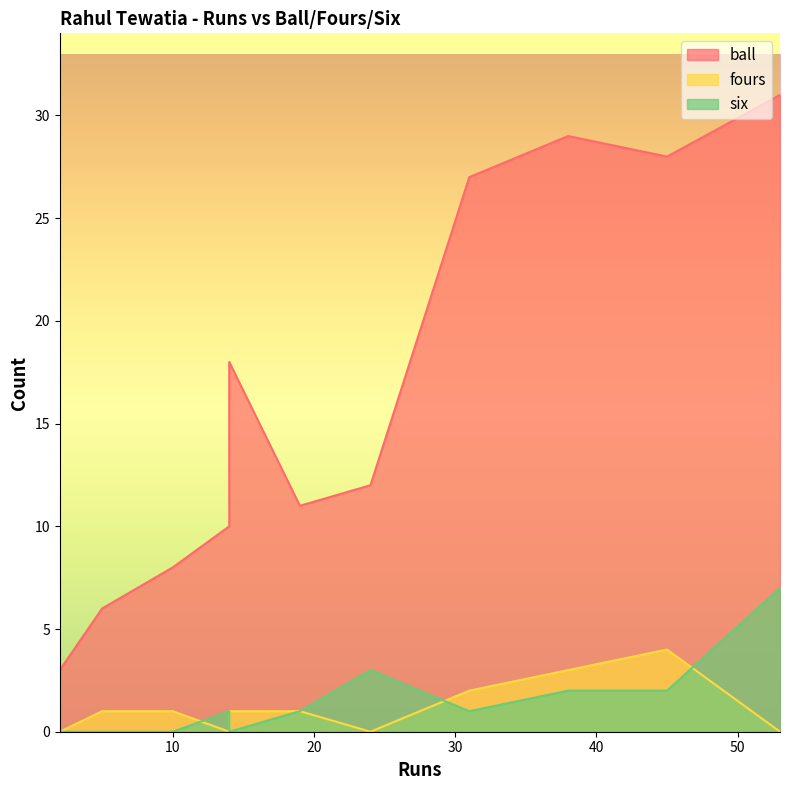

At which label does six reach its peak?

53